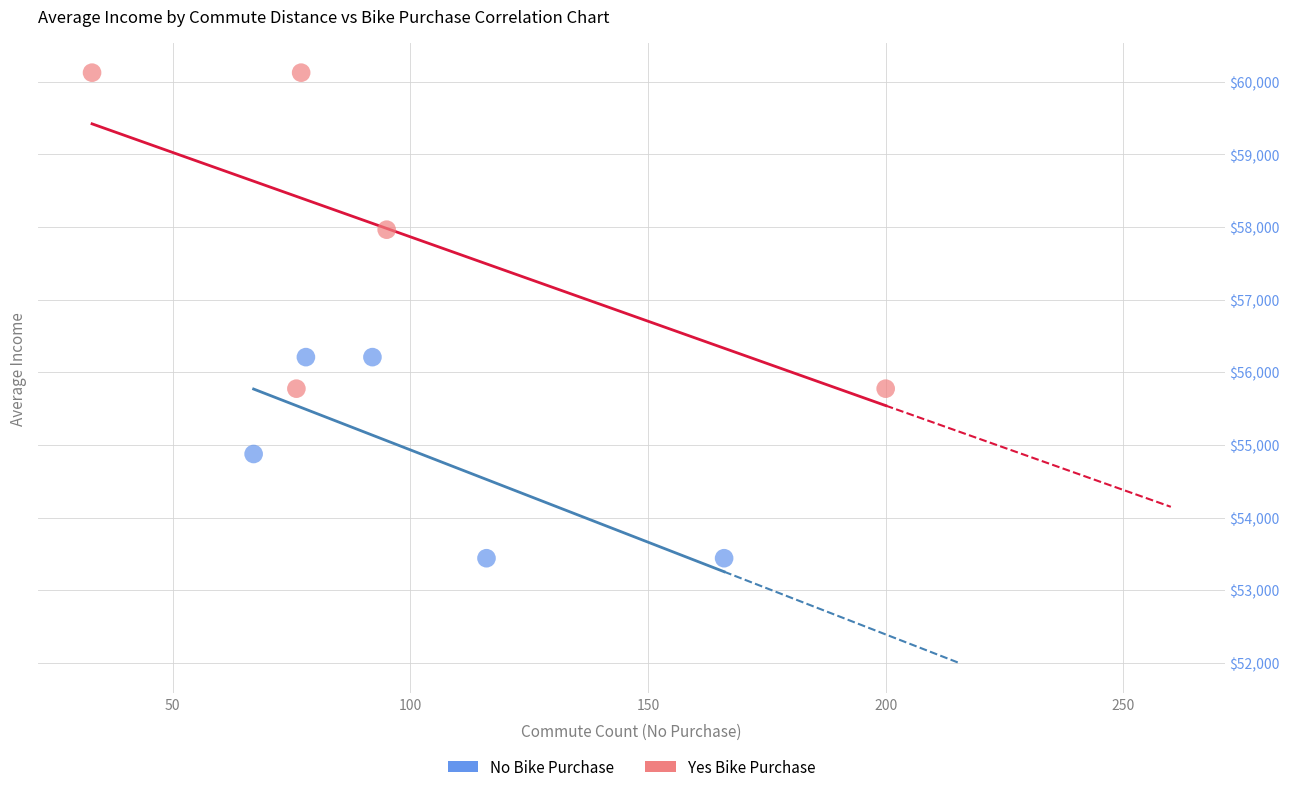

Which series contains the highest Y value?

Yes Bike Purchase